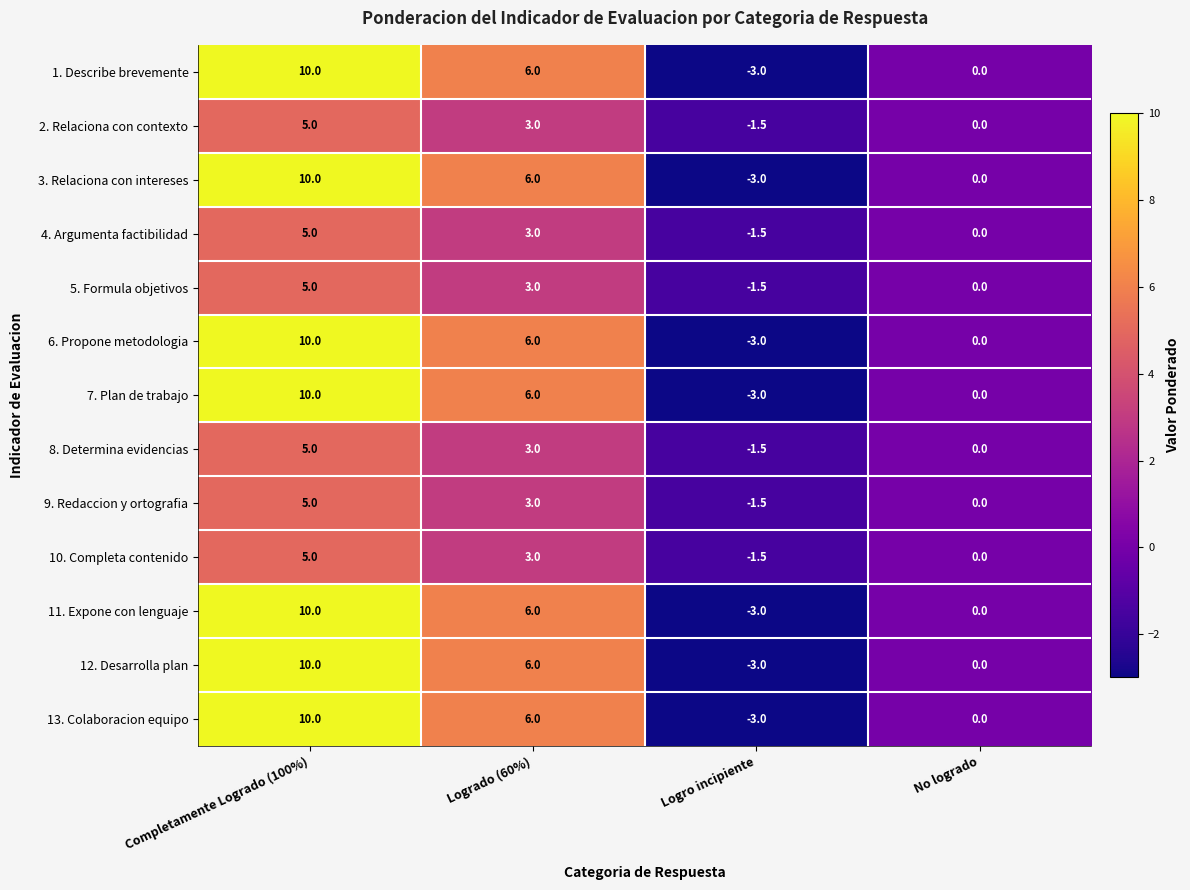

At which label is 8. Determina evidencias closest to 1?

No logrado